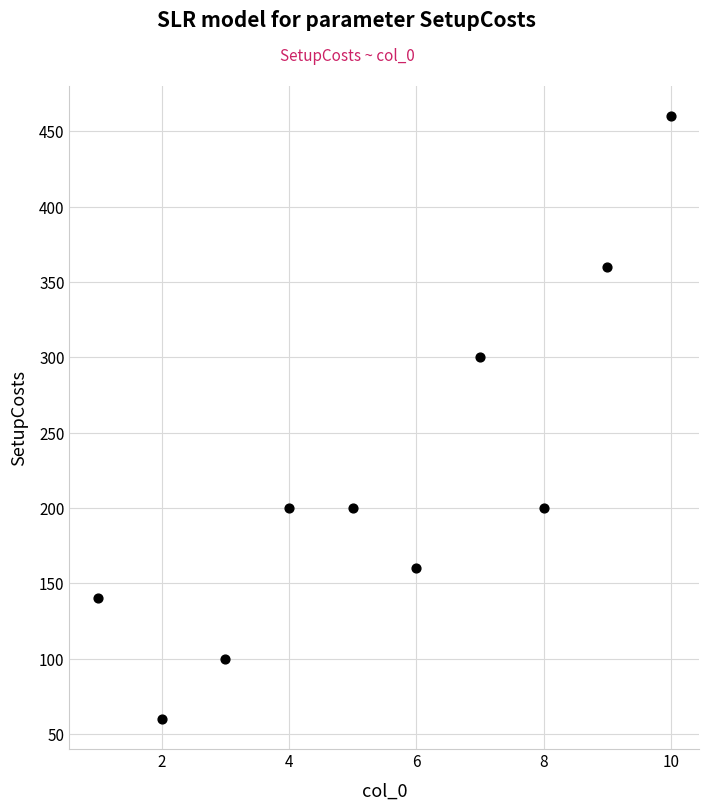

What Y value in the scatter plot is closest to 260?

300